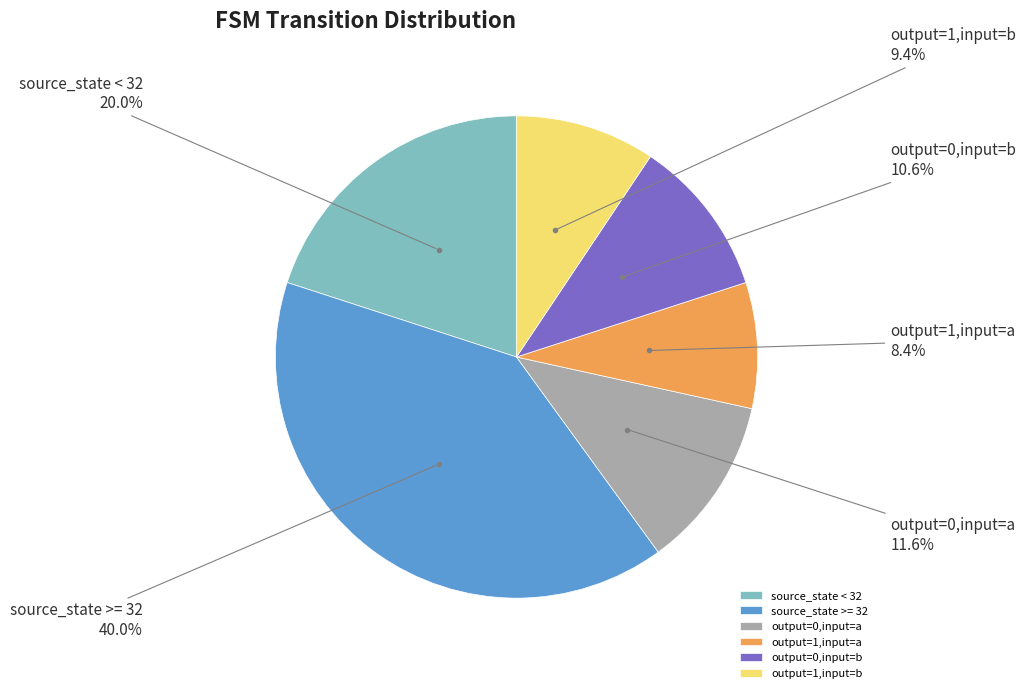

True or false: source_state < 32 accounts for 20% of the total.

True